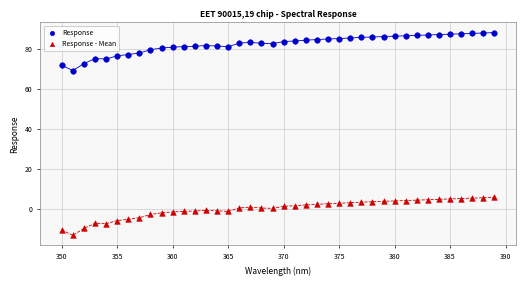

What are all the series names shown in the legend?

Response, Response - Mean